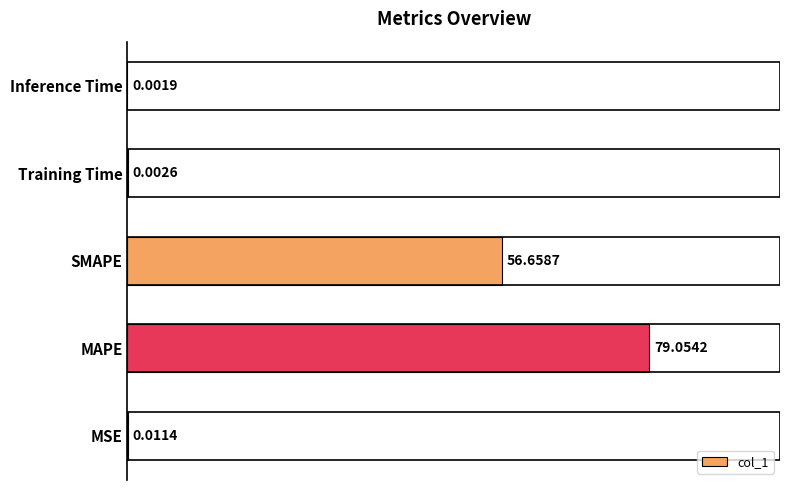

What is the greatest value displayed?

79.1